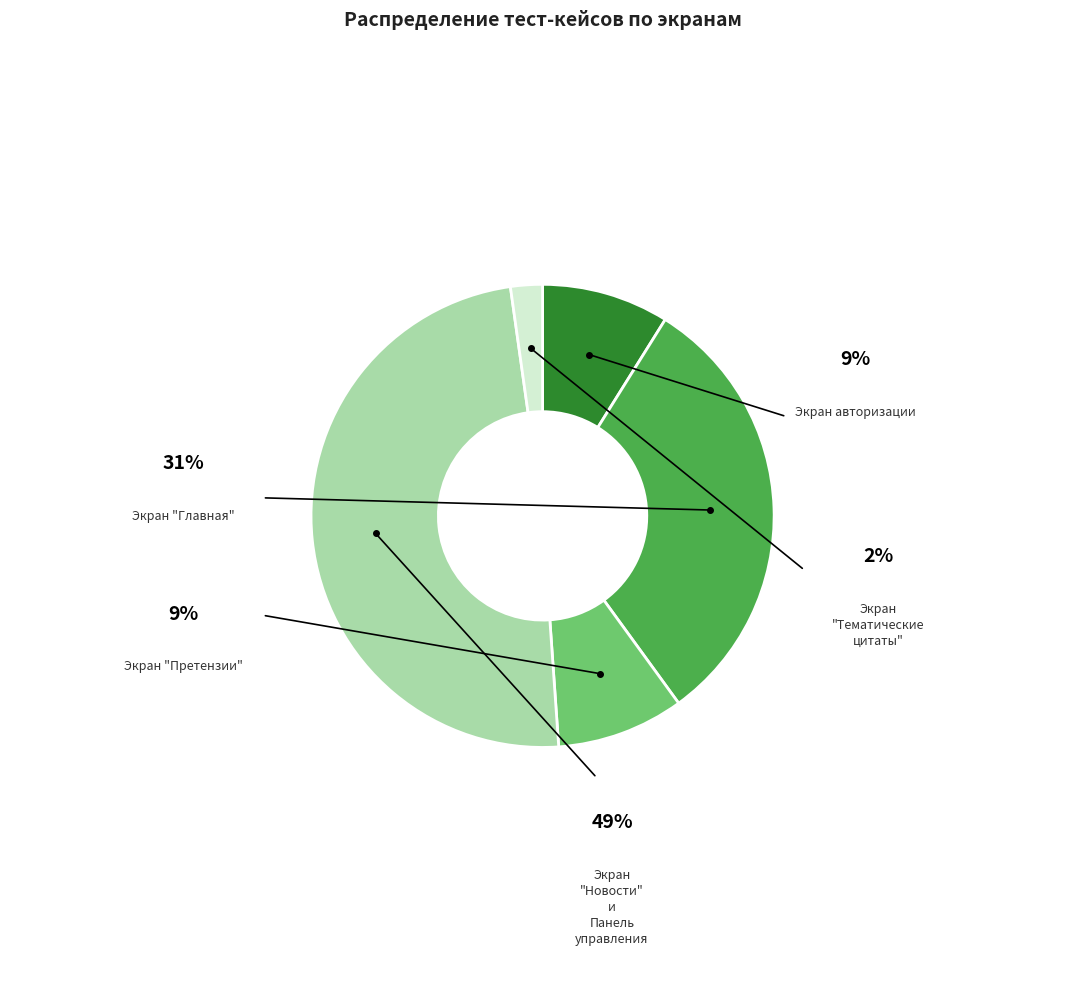

Does any single category account for the majority?

No